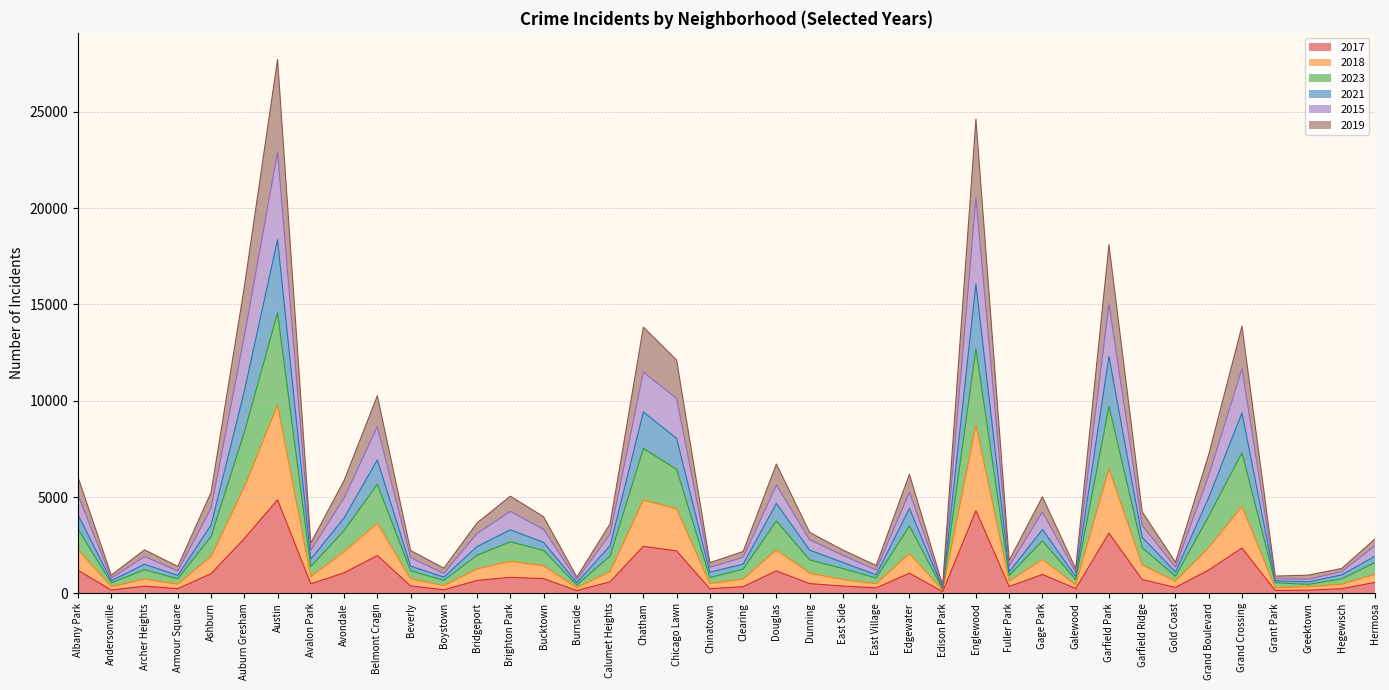

What is the total value across all series at Austin?

27724